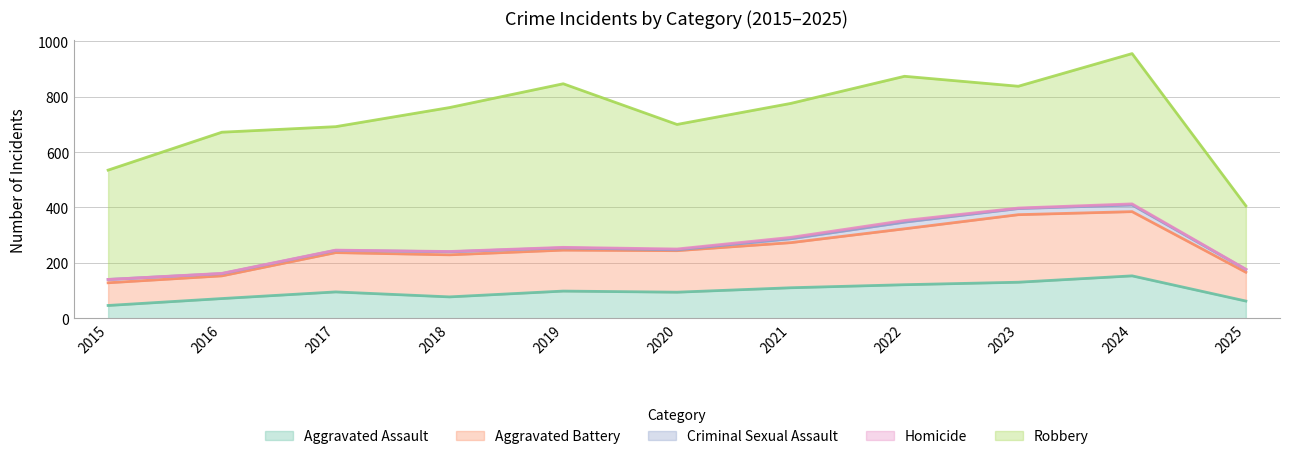

Reading left to right, what are all the values shown in this chart?

Aggravated Assault: 2015=46	2016=71	2017=95	2018=77	2019=98	2020=94	2021=110	2022=121	2023=130	2024=153	2025=62
Aggravated Battery: 2015=82	2016=82	2017=142	2018=152	2019=148	2020=150	2021=163	2022=202	2023=244	2024=232	2025=104
Criminal Sexual Assault: 2015=12	2016=8	2017=8	2018=11	2019=8	2020=3	2021=14	2022=24	2023=22	2024=24	2025=10
Homicide: 2015=0	2016=1	2017=1	2018=1	2019=2	2020=3	2021=5	2022=6	2023=2	2024=4	2025=1
Robbery: 2015=395	2016=510	2017=446	2018=520	2019=591	2020=450	2021=484	2022=521	2023=440	2024=543	2025=229